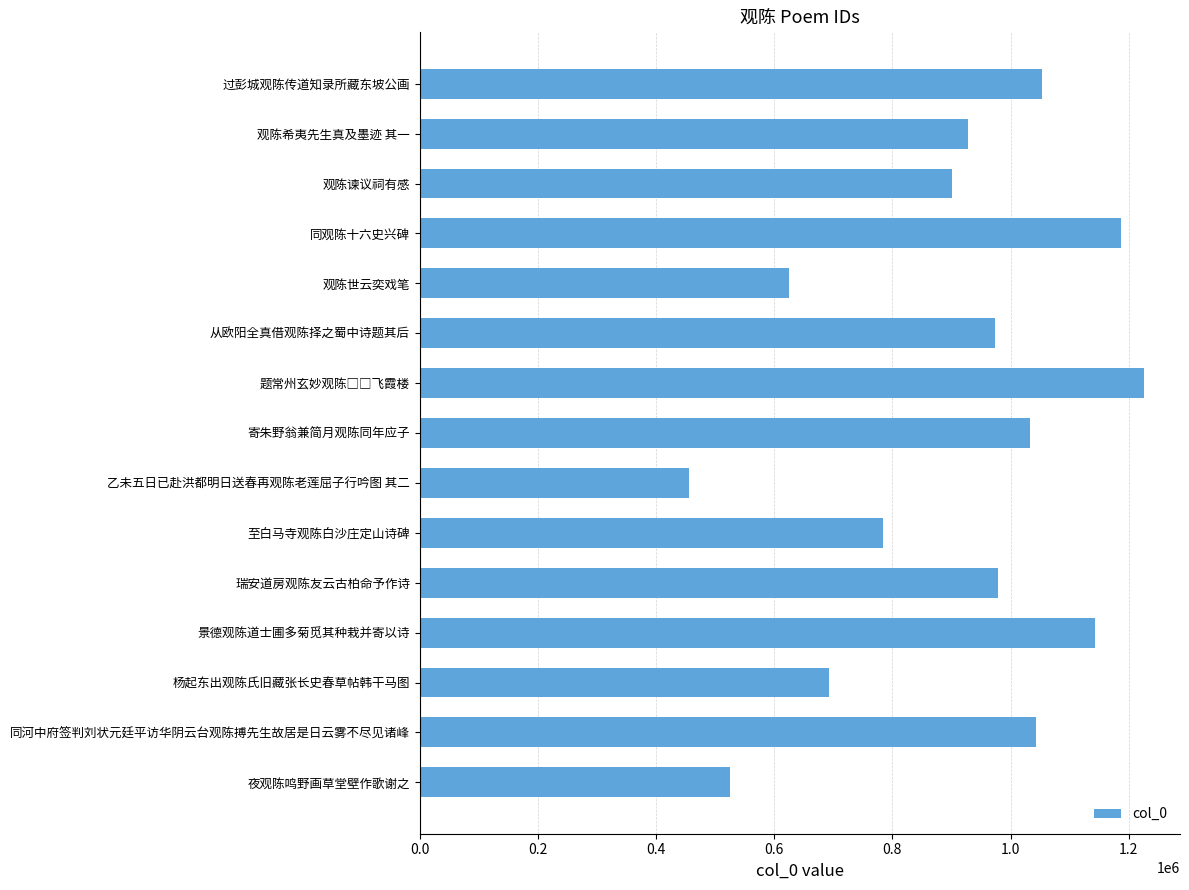

What is the difference between the maximum and minimum values?

769727